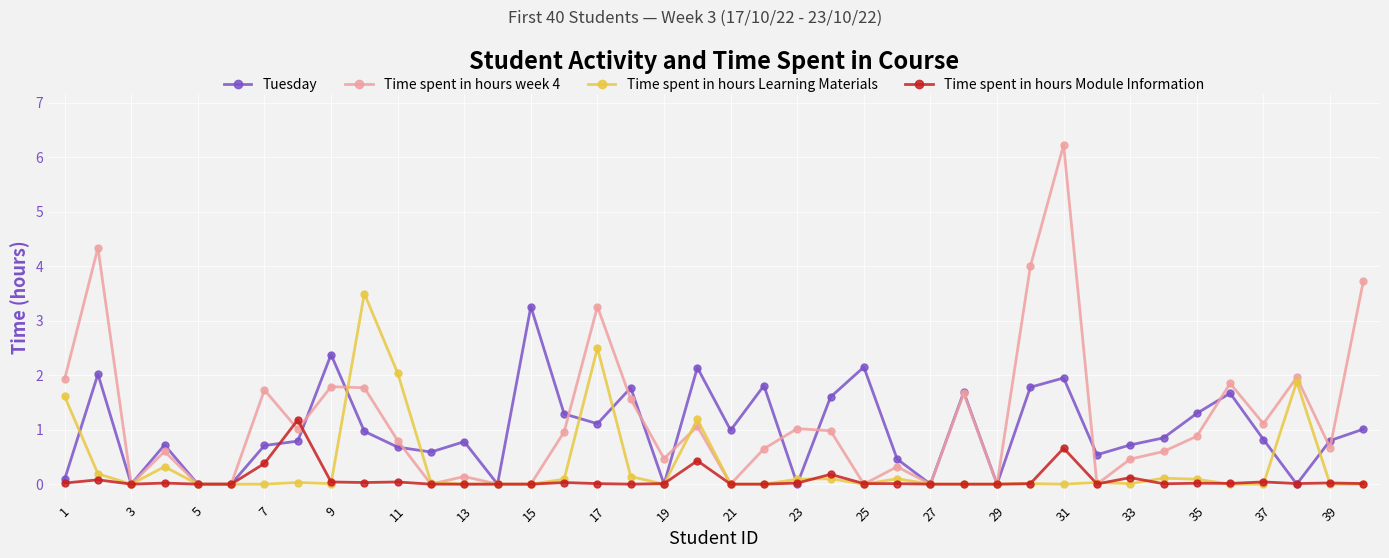

Which series has the largest range (max minus min)?

Time spent in hours week 4